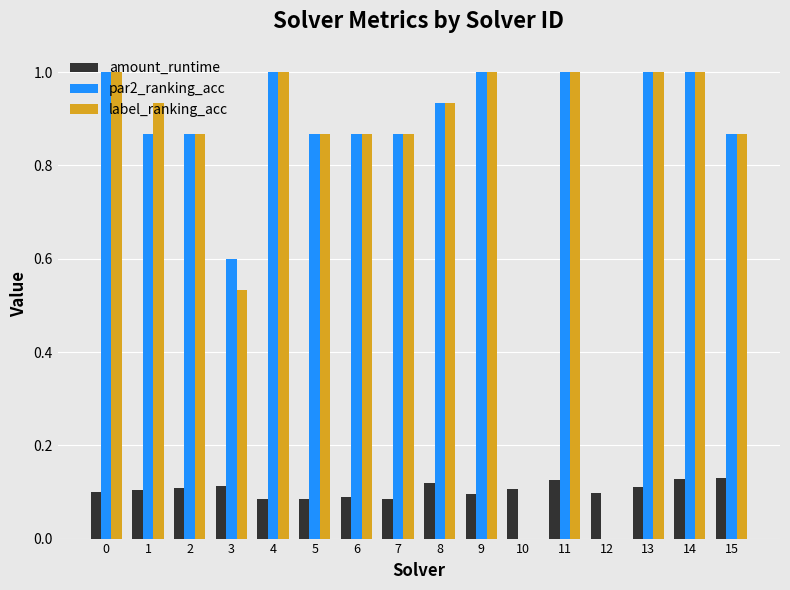

What is the total value across all series at 5?

1.8